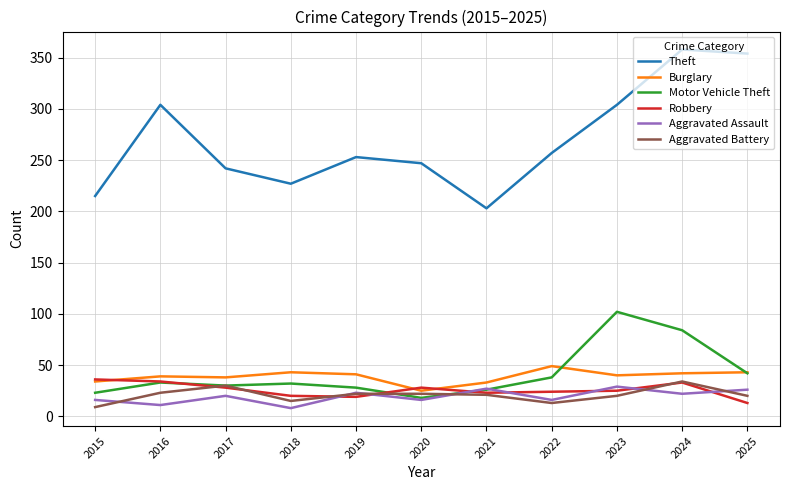

How many distinct data groups are displayed?

6